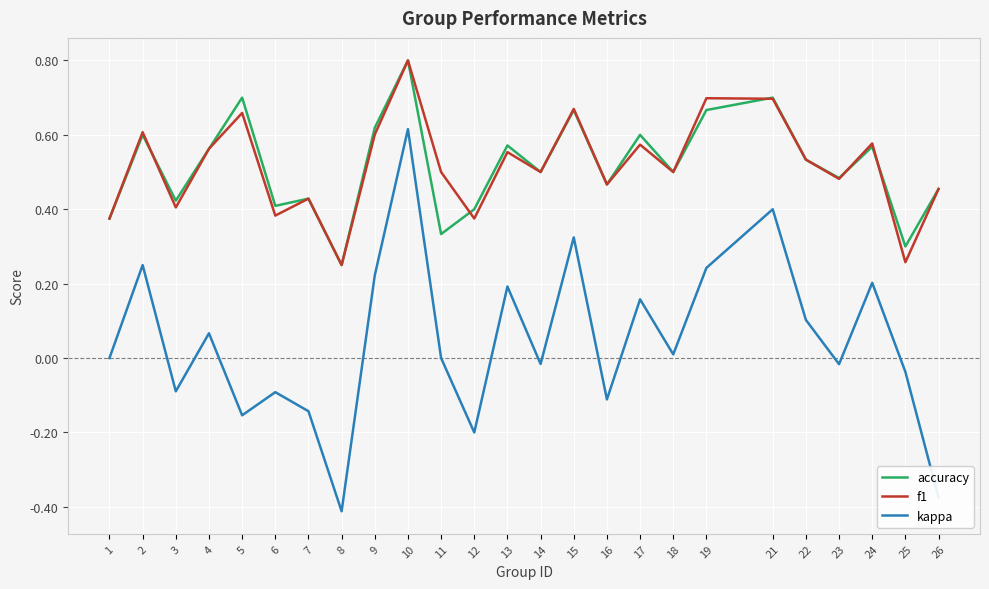

In f1, how many points are lower than both neighbors (excluding endpoints)?

9